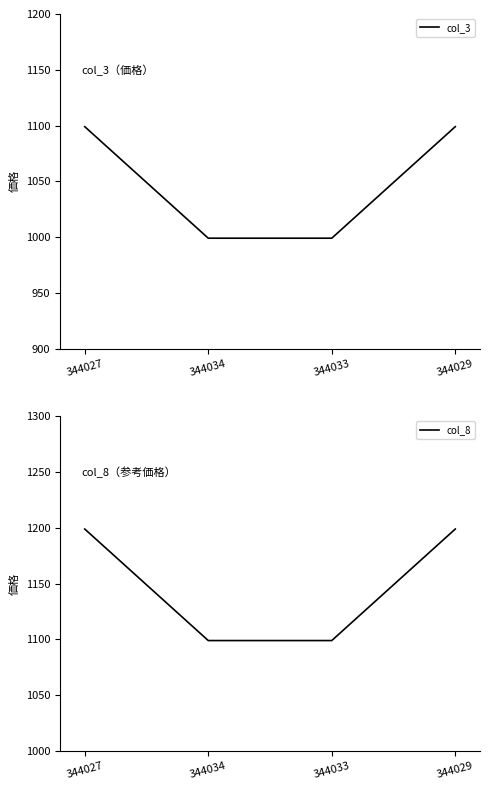

At how many categories does at least one series exceed 1170?

2